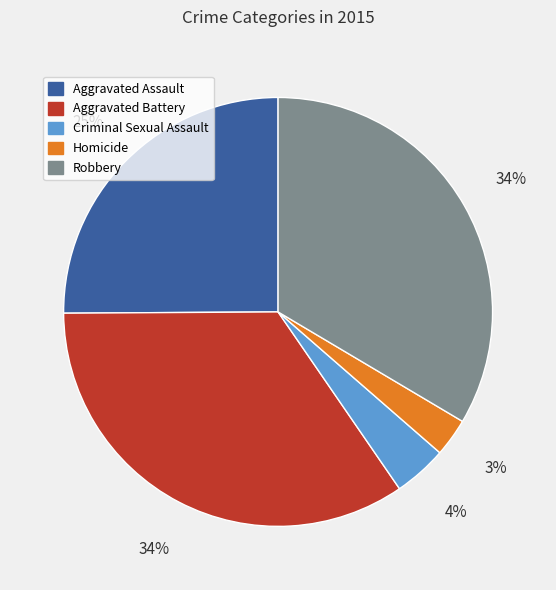

To the nearest percent, what portion does Criminal Sexual Assault represent?

4%